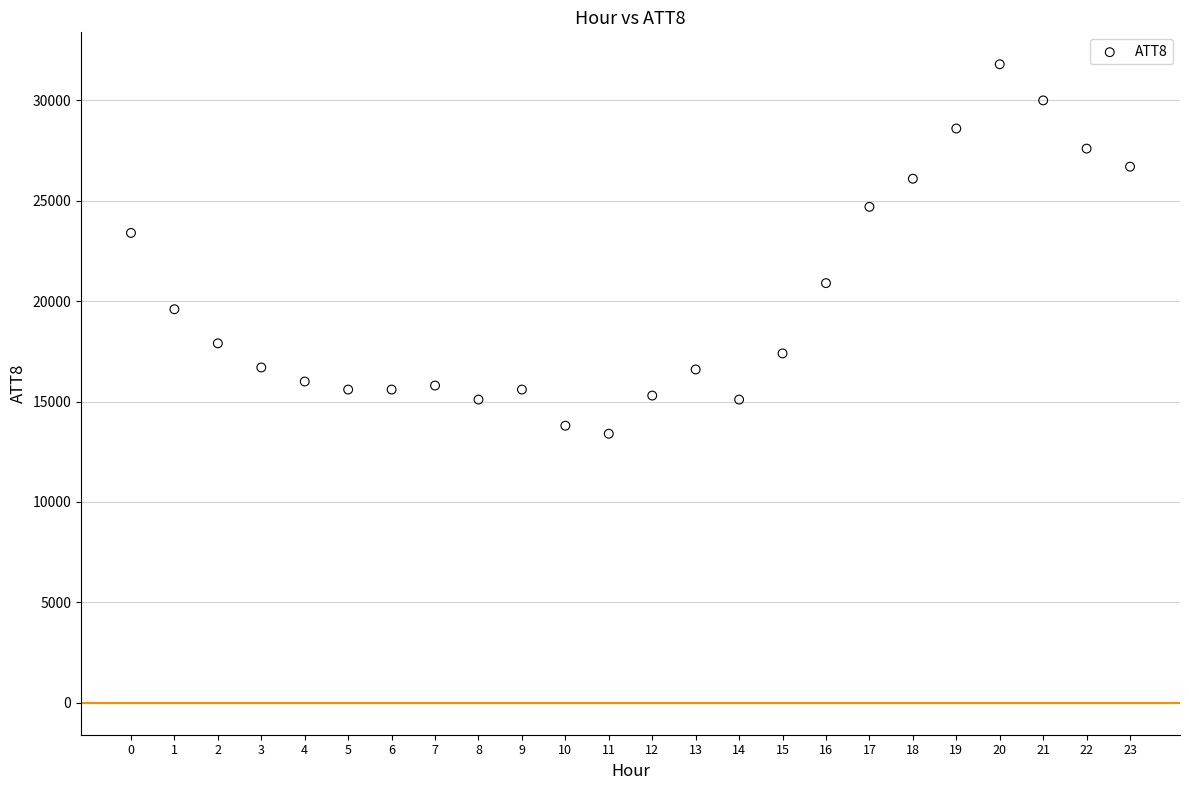

What Y value in the scatter plot is closest to 22600?

23400